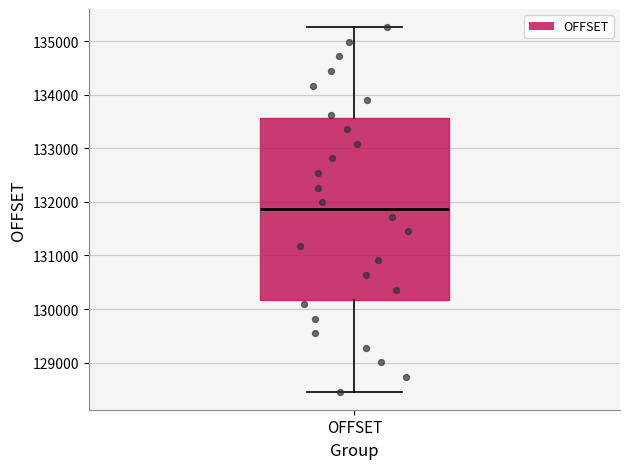

Transcribe this box plot: give where the median line is, the range the box spans, and where the two whiskers end, as read against the y-axis. The values are not printed on the chart, so give them approximately, as read against the axis.

median 131900, box 130200 to 133600, whiskers 128500 to 135300